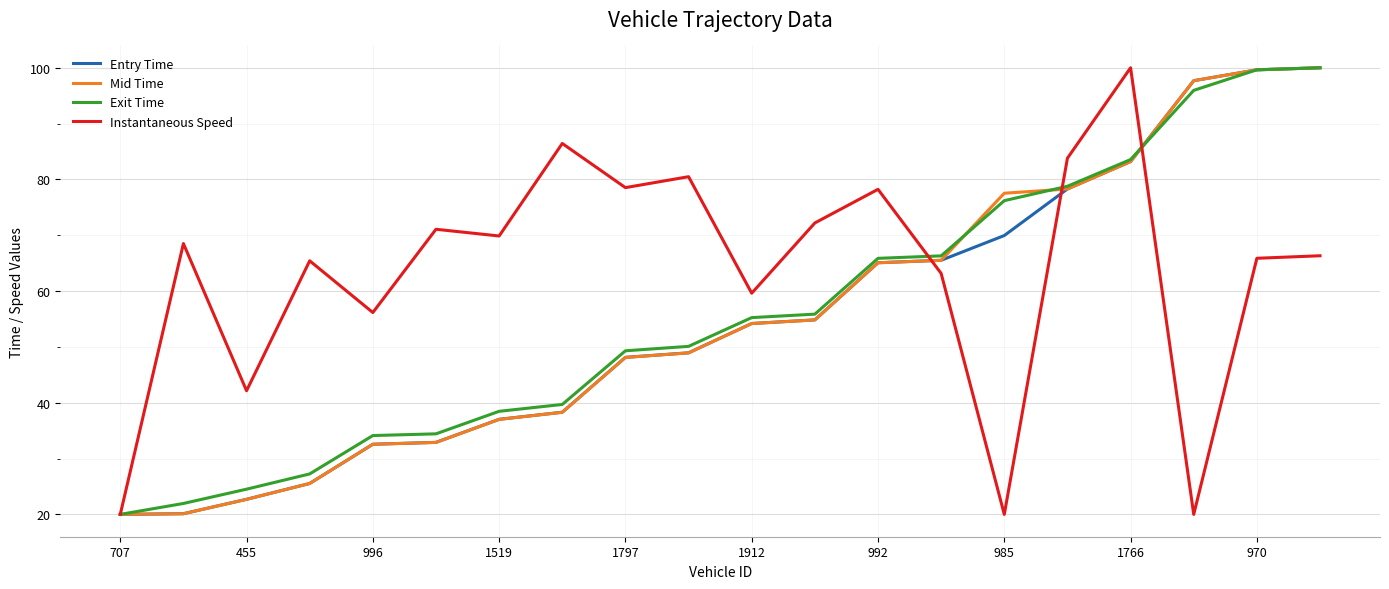

What is the greatest value displayed?

100.0